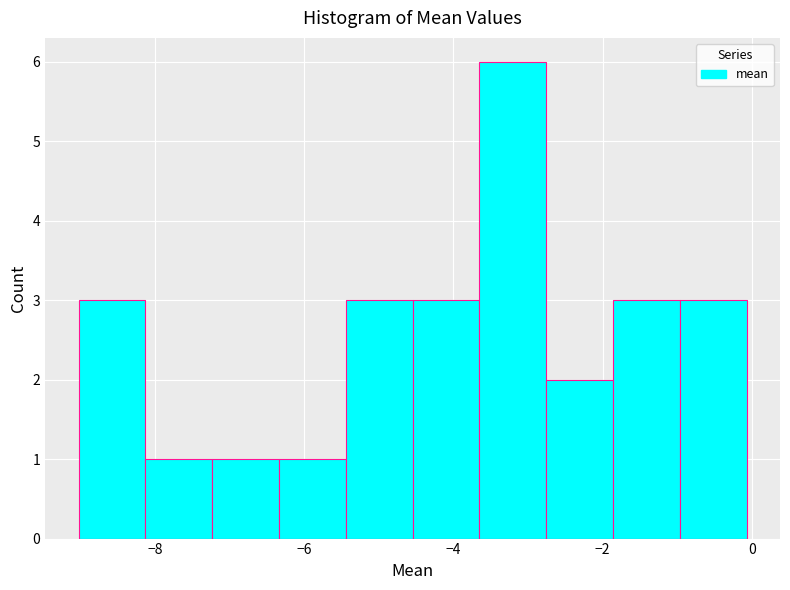

Reading left to right, list every bar in this chart as the range it spans on the x-axis followed by its height. Neither the bar edges nor the heights are printed on the chart, so give them approximately, as read against the axes.

-9.0 to -8.2: 3
-8.2 to -7.2: 1
-7.2 to -6.4: 1
-6.4 to -5.4: 1
-5.4 to -4.6: 3
-4.6 to -3.6: 3
-3.6 to -2.8: 6
-2.8 to -1.8: 2
-1.8 to -1.0: 3
-1.0 to 0.0: 3